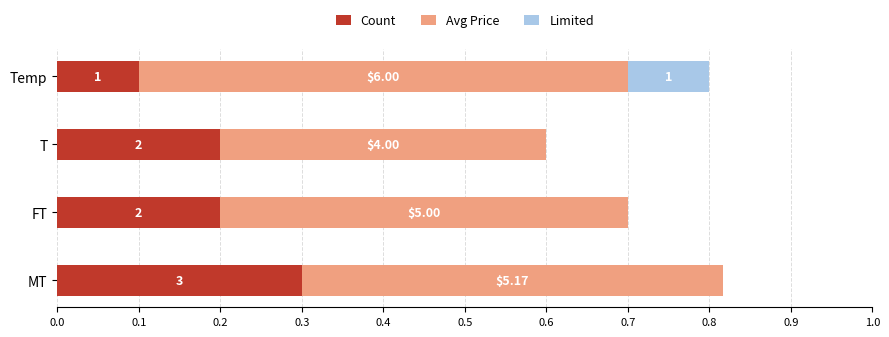

What are all the series names shown in the legend?

Count, Avg Price, Limited